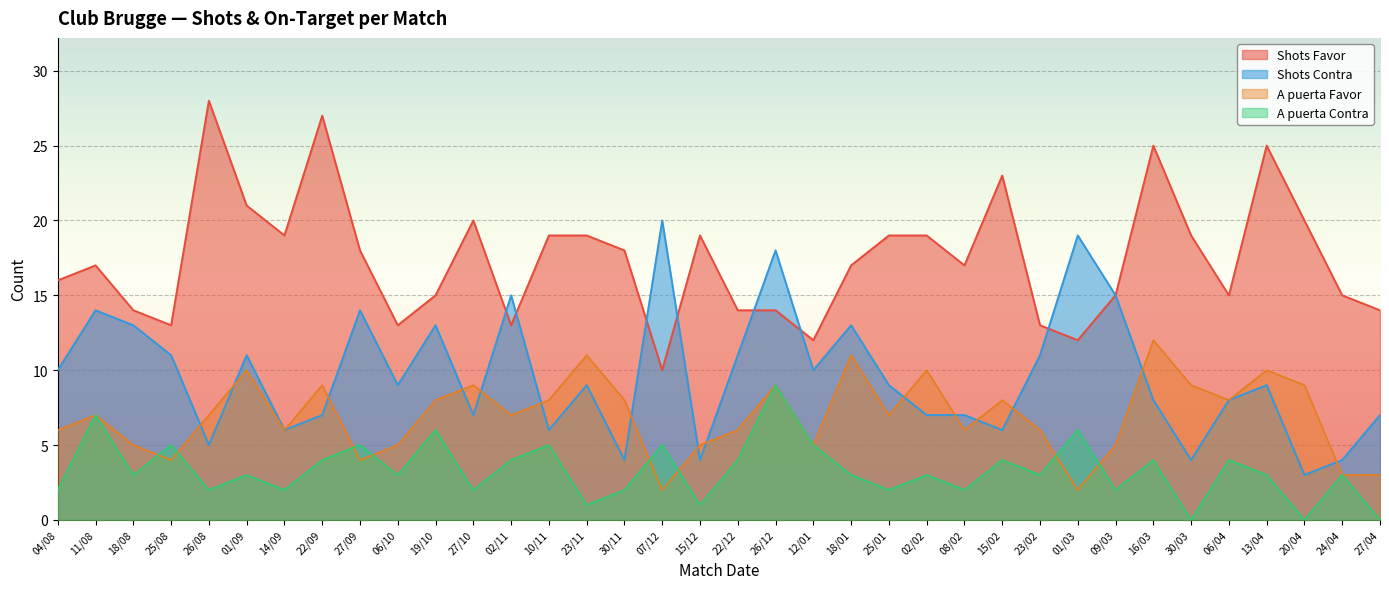

True or false: Shots Favor and A puerta Favor intersect in this chart.

False